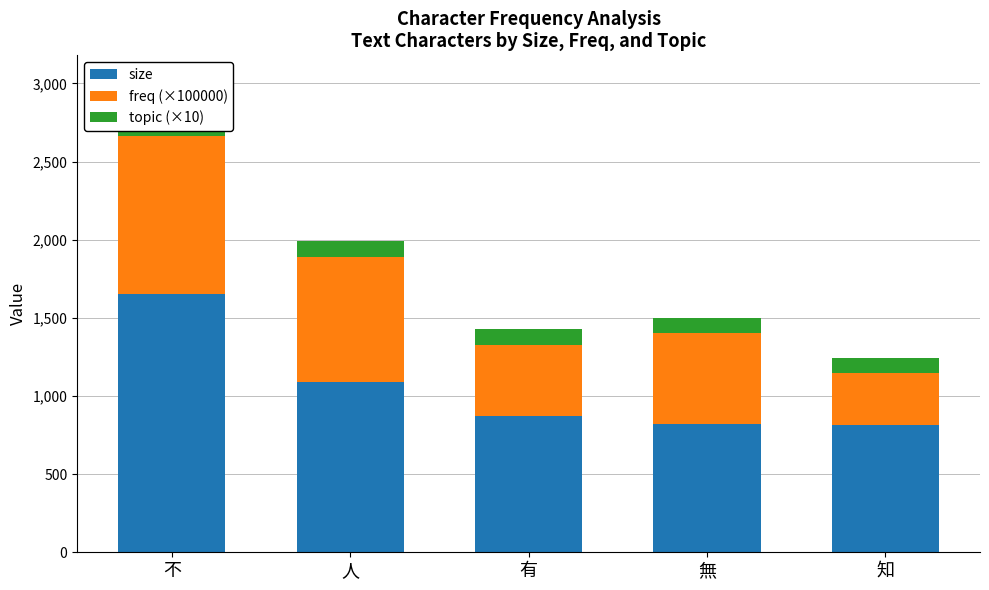

At how many categories does at least one series exceed 628?

5